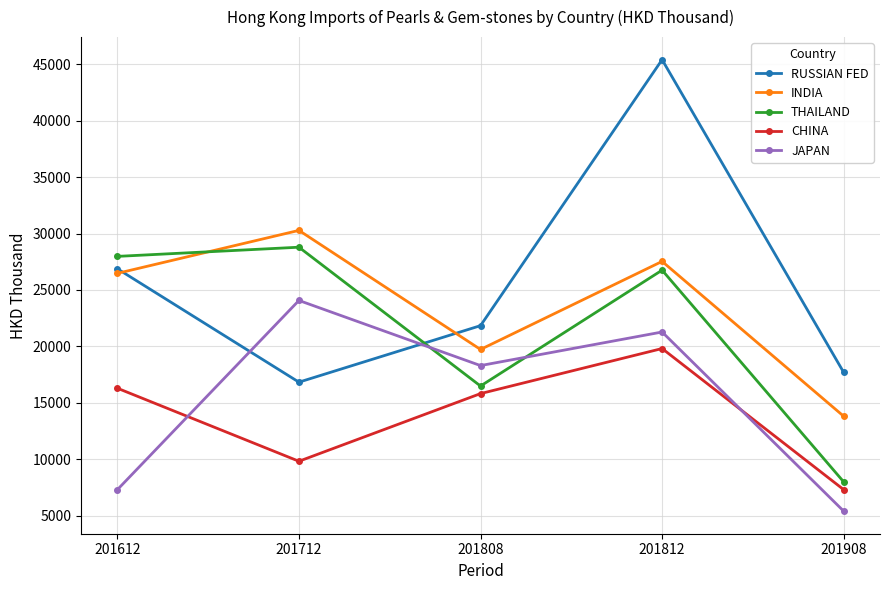

Where do JAPAN and THAILAND first cross each other?

201712 and 201808